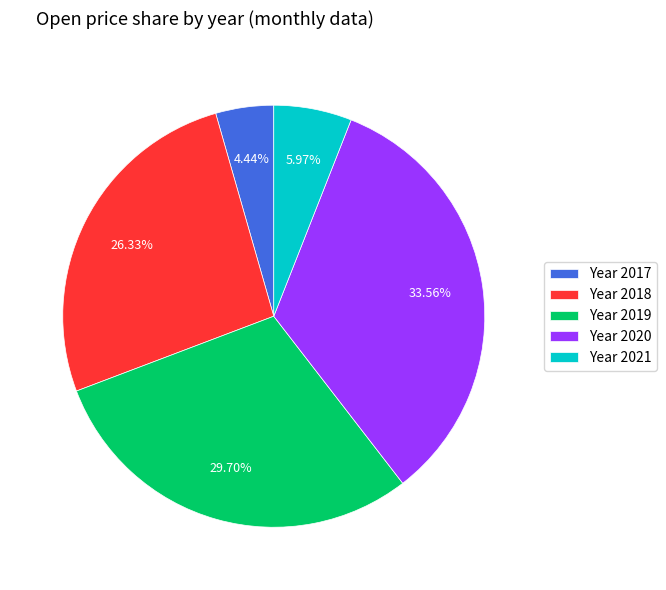

Which has a higher value, Year 2017 or Year 2019?

Year 2019